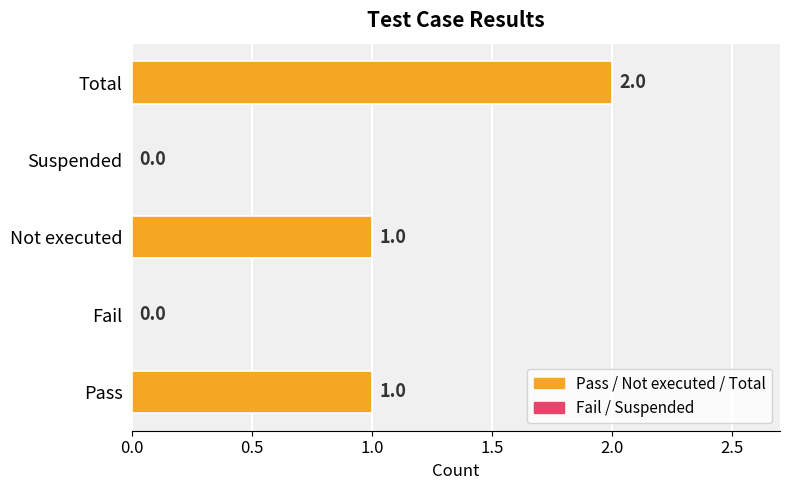

Reading bottom to top, what are all the values shown in this chart?

Pass=1	Fail=0	Not executed=1	Suspended=0	Total=2